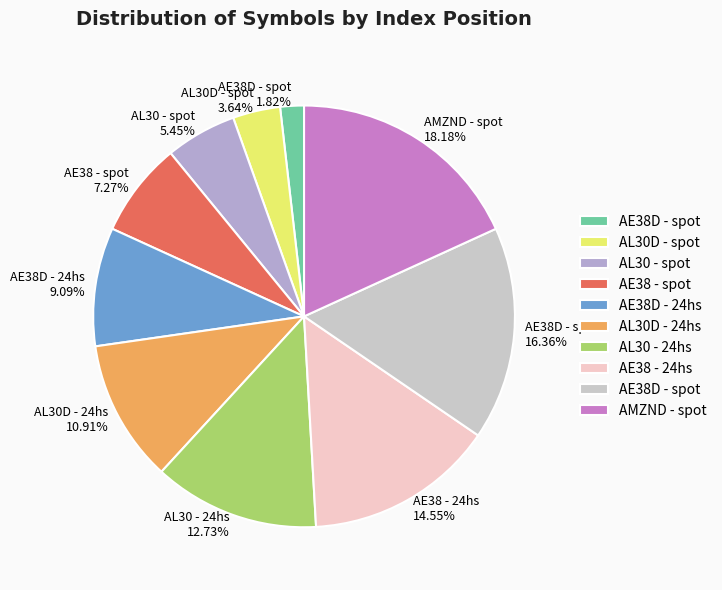

Is there any slice that represents more than half of the pie?

No